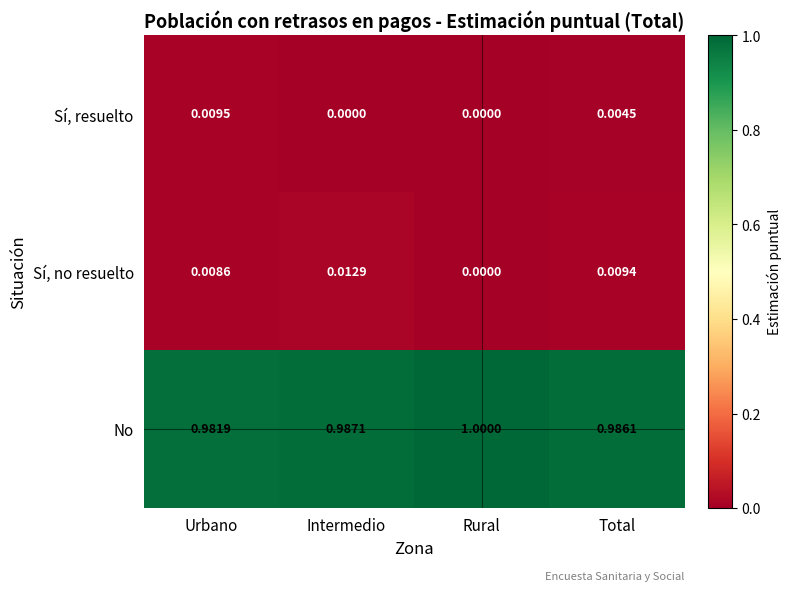

Which category has the highest value in the Sí, resuelto series?

Urbano